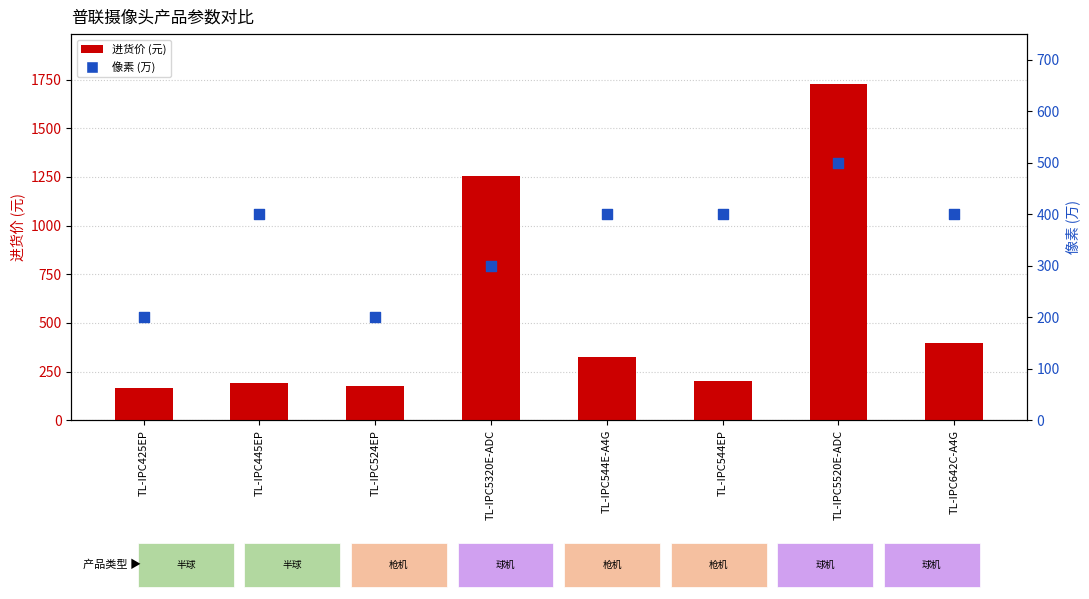

What is the total value across all series at TL-IPC544E-A4G?

723